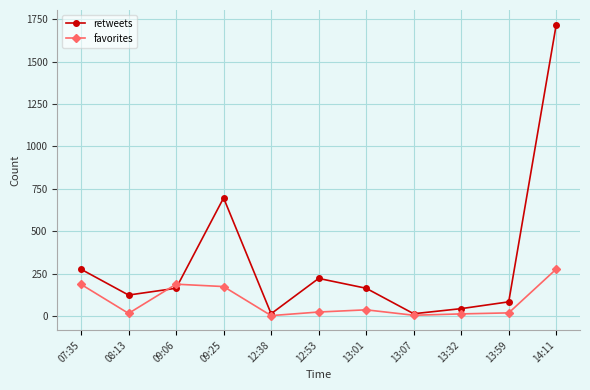

What is the sum of all favorites values?

954